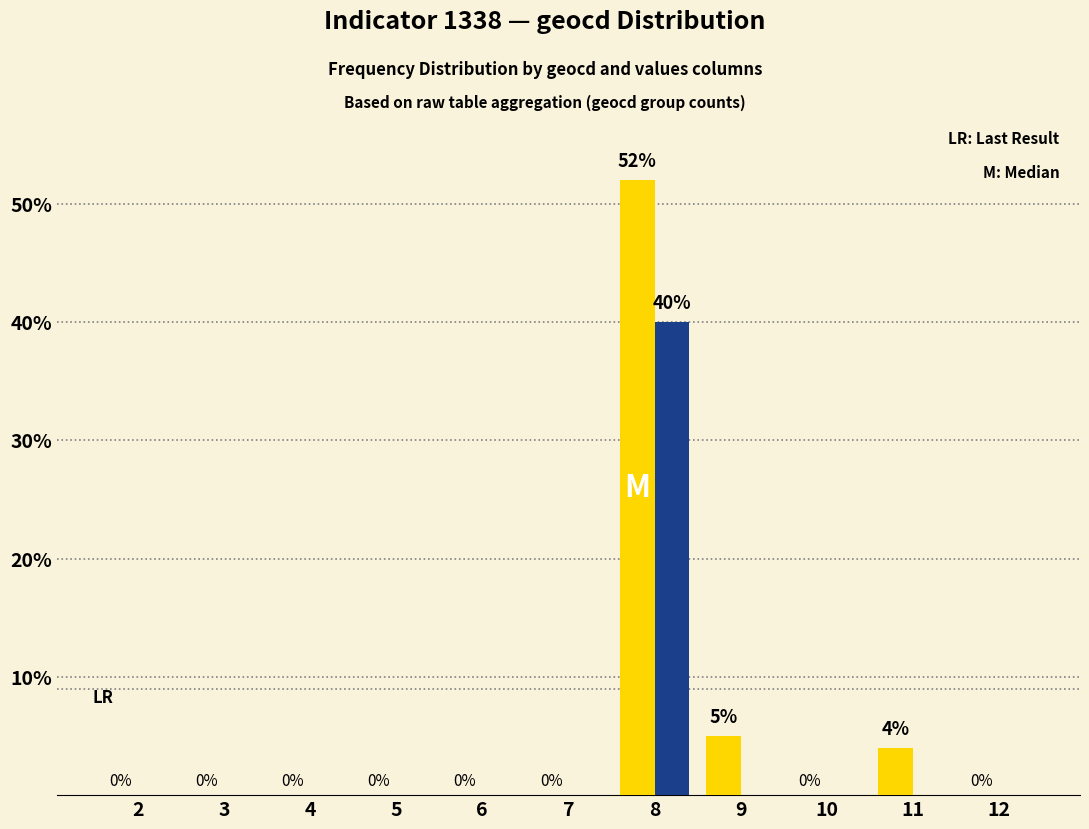

What is the maximum value shown in the chart?

52